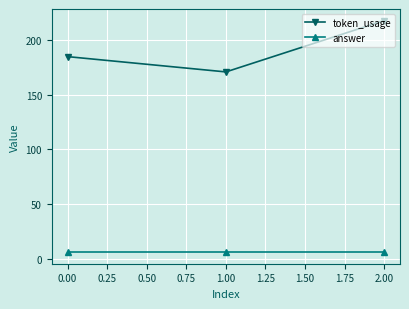

What is the label of the 3rd point from the right?

0.00